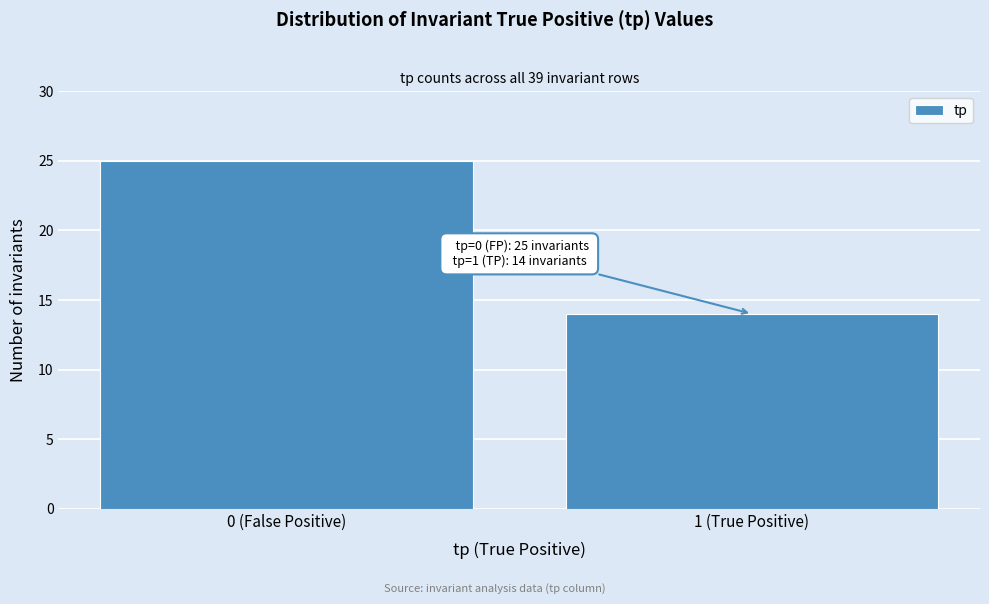

Reading left to right, list all the values displayed in this chart.

25	14